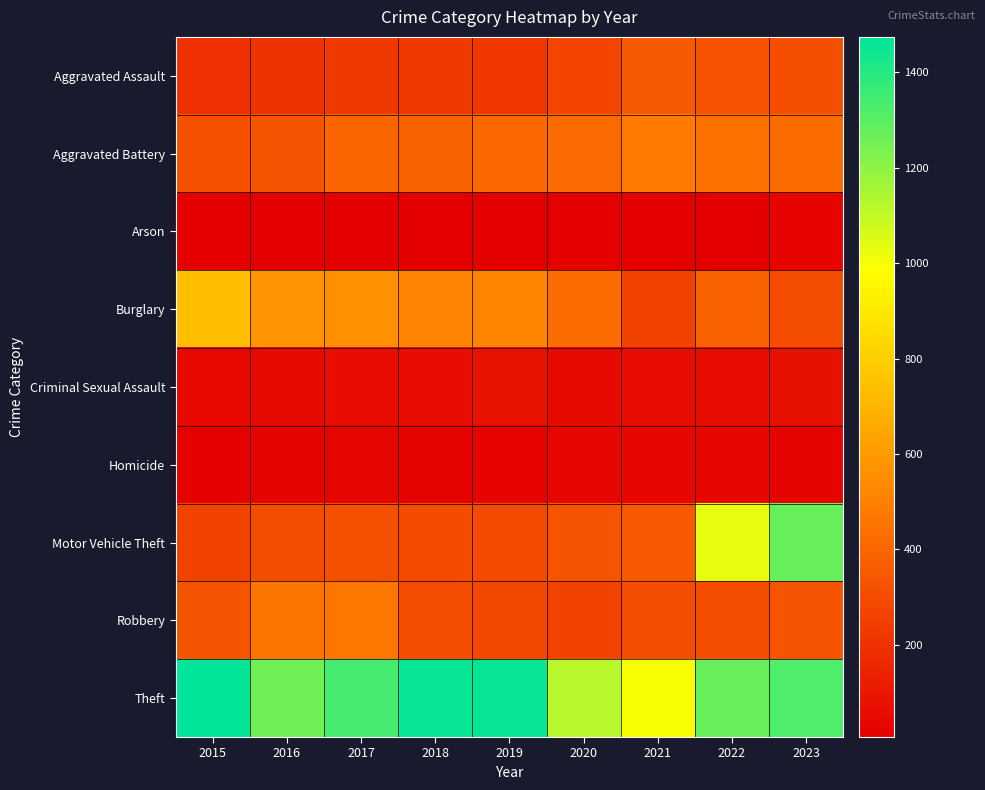

At which category is the sum across all series the highest?

2023